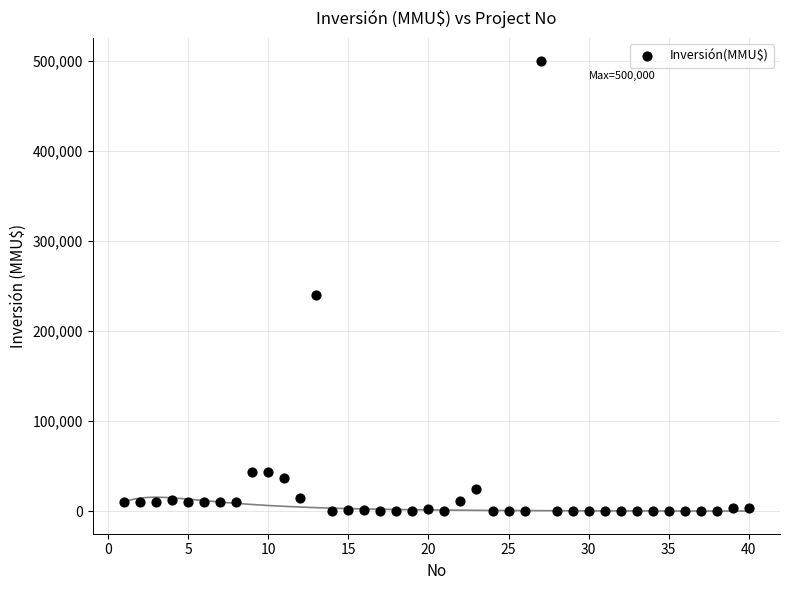

What is the range of Y values (max minus min)?

500000